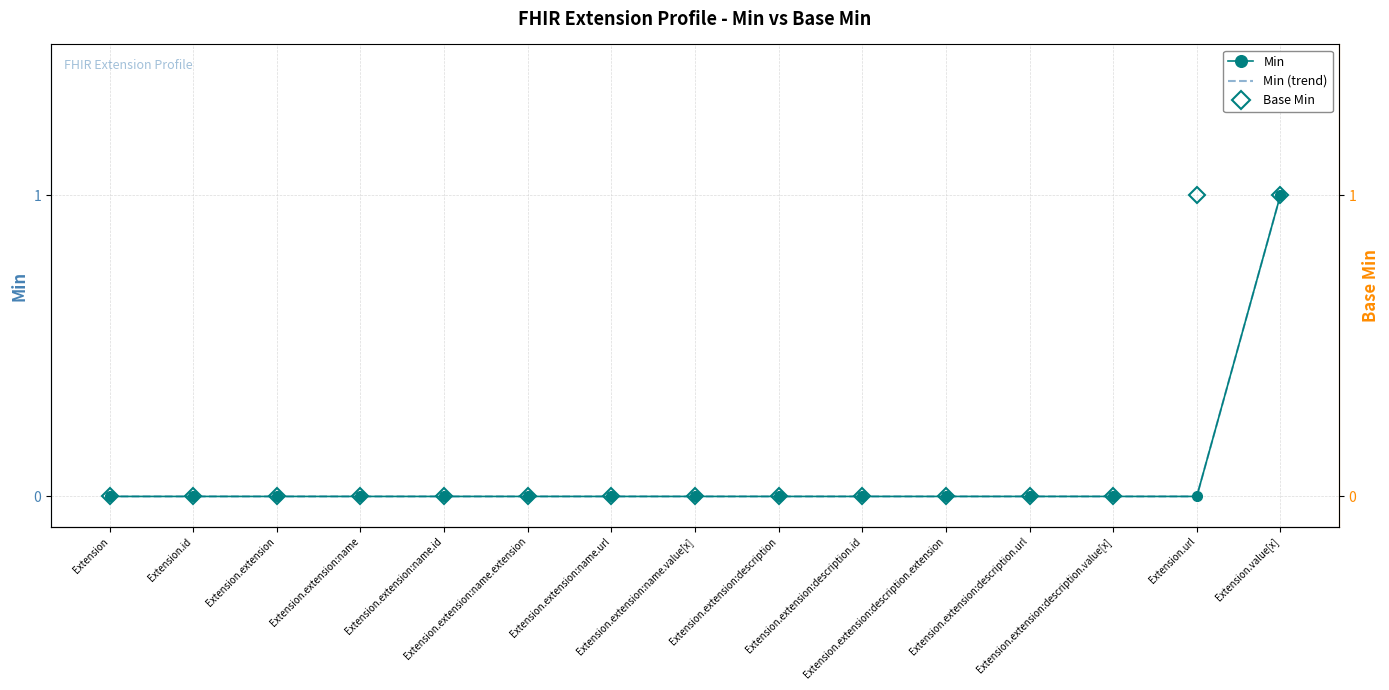

Between Extension.extension:name.extension and Extension.value[x], which is larger?

Extension.value[x]